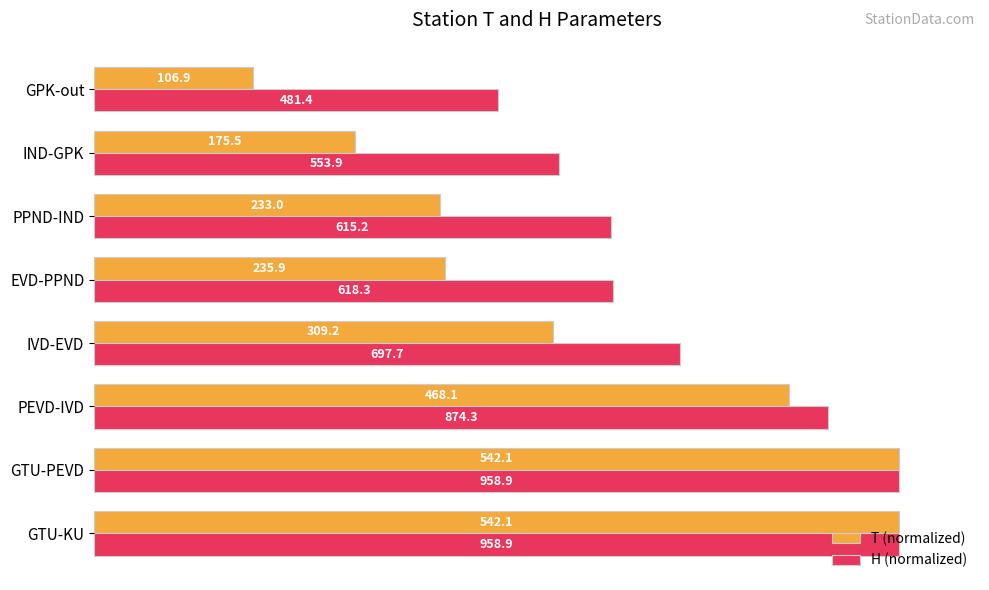

What are all the series names shown in the legend?

T (normalized), H (normalized)